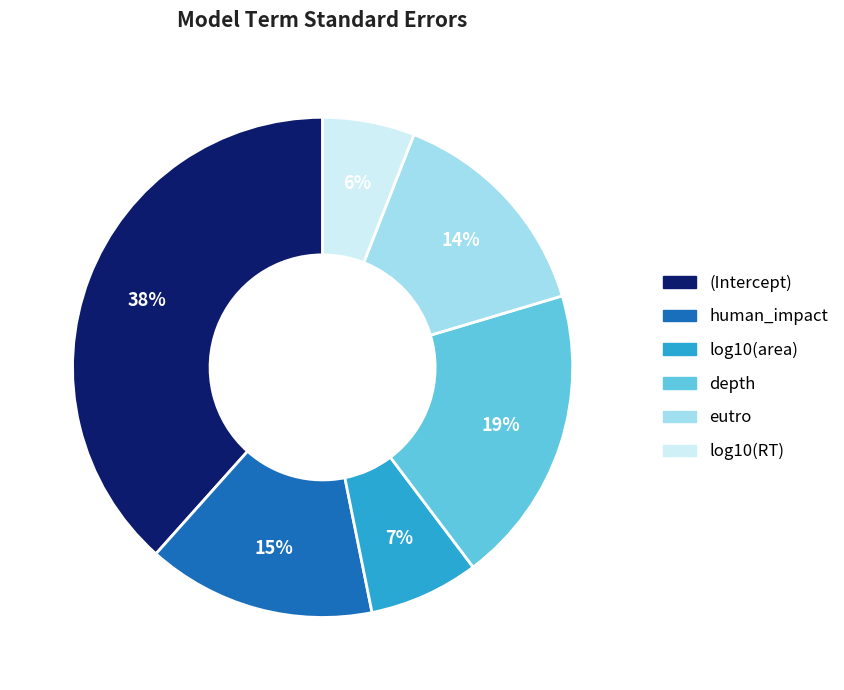

Does log10(area) represent more than half of the total?

No